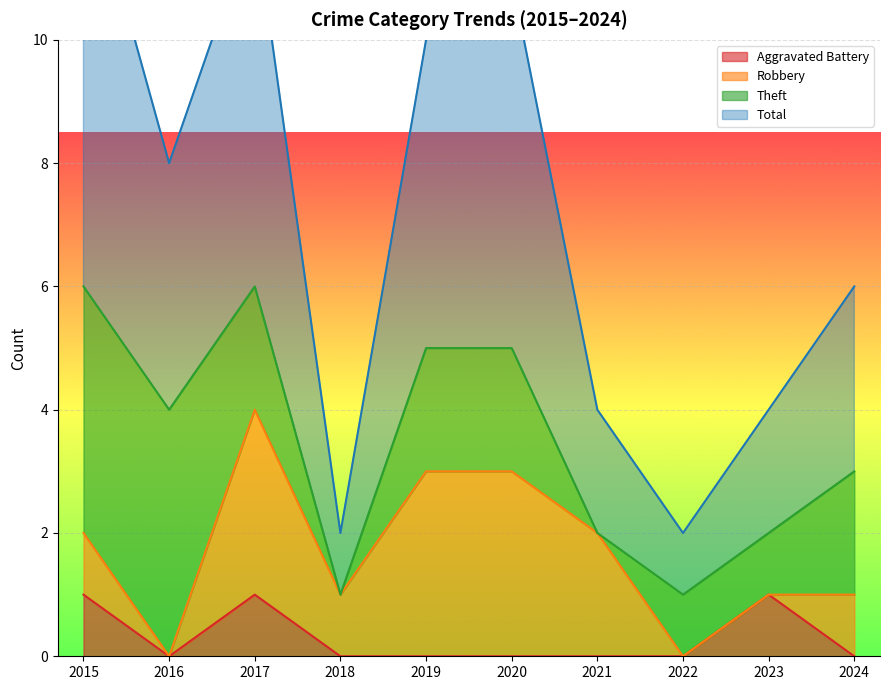

At which category is the sum across all series the highest?

2015